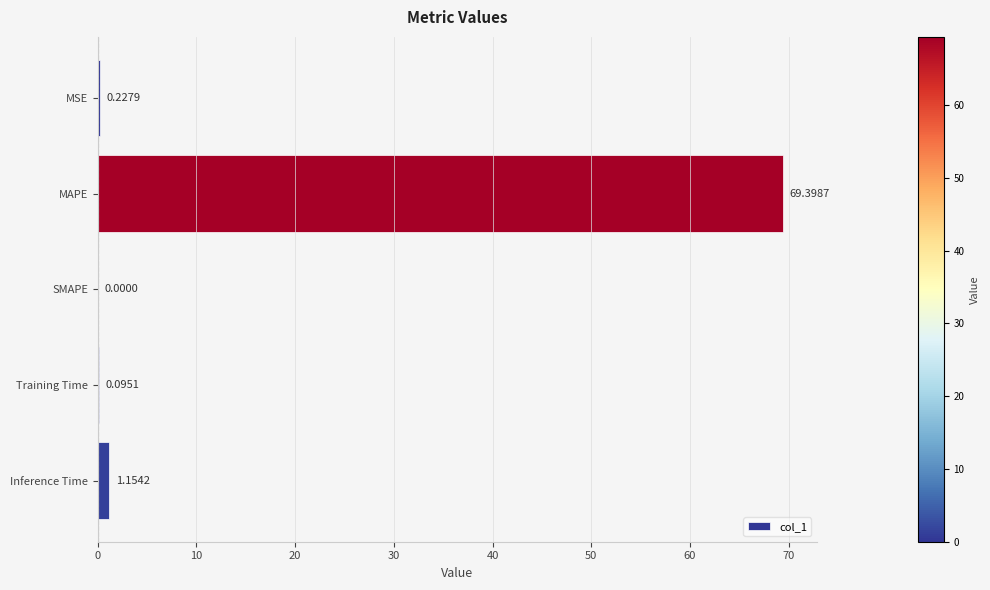

Which has a higher value, SMAPE or Inference Time?

Inference Time